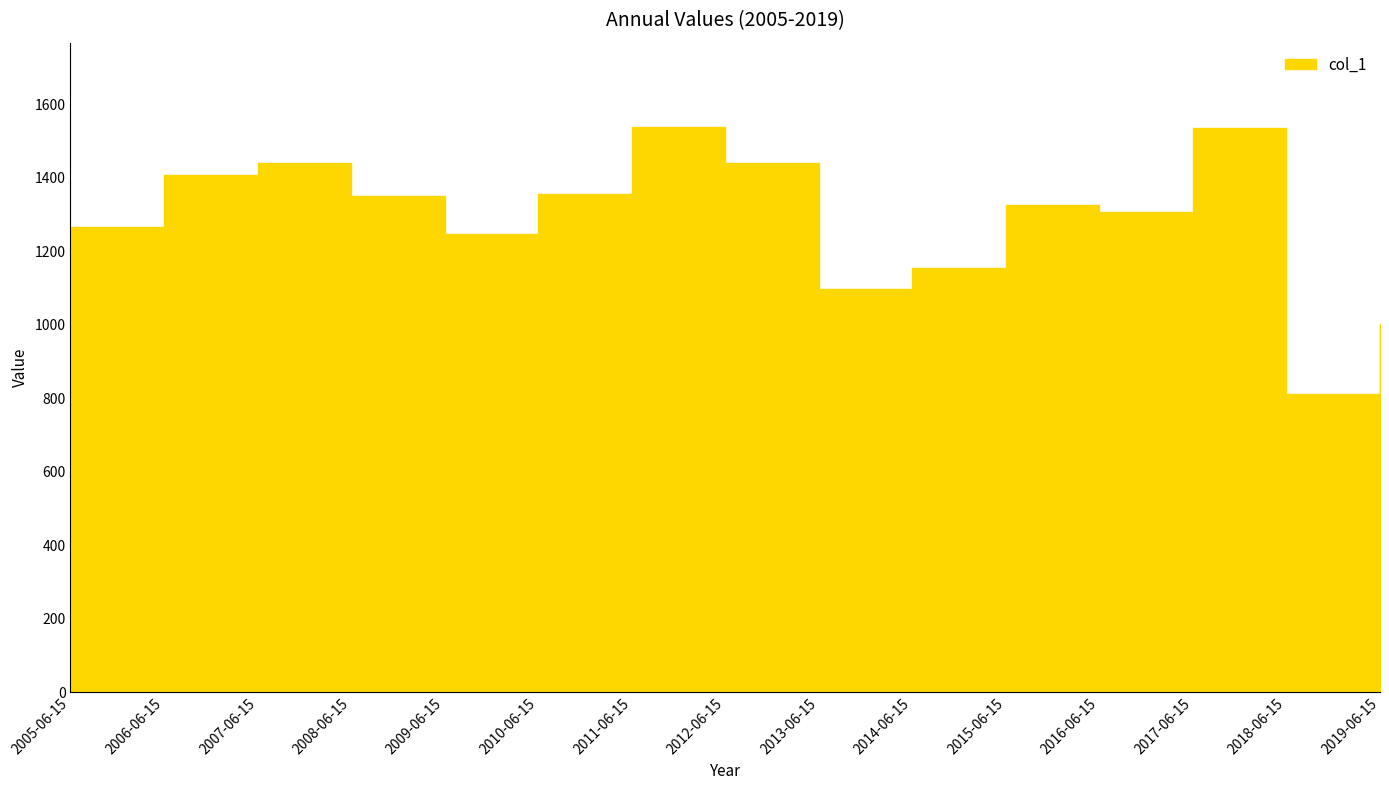

The chart shows a value of 1440.0 at 2007-06-15. True or false?

True